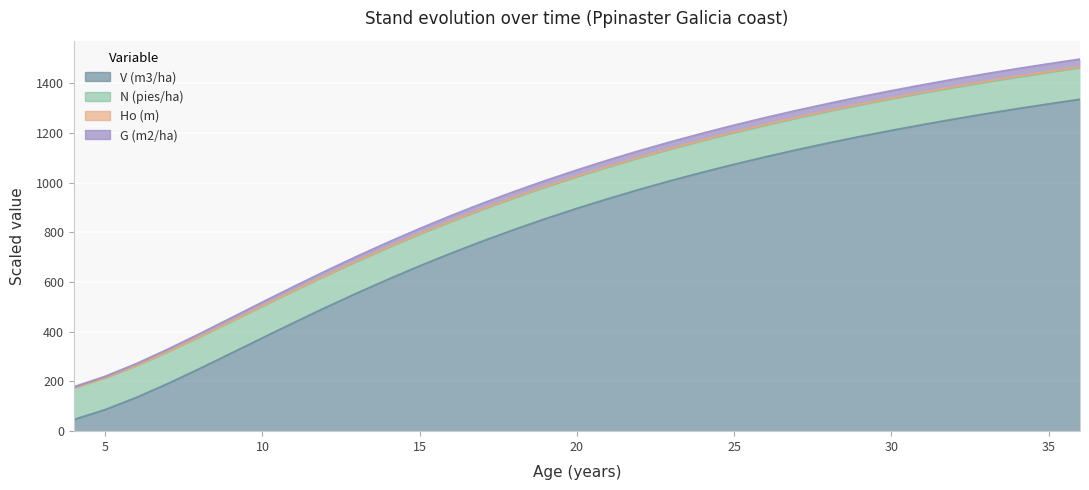

What is the difference between the second highest and minimum values in the V (m3/ha) series?

1269.7